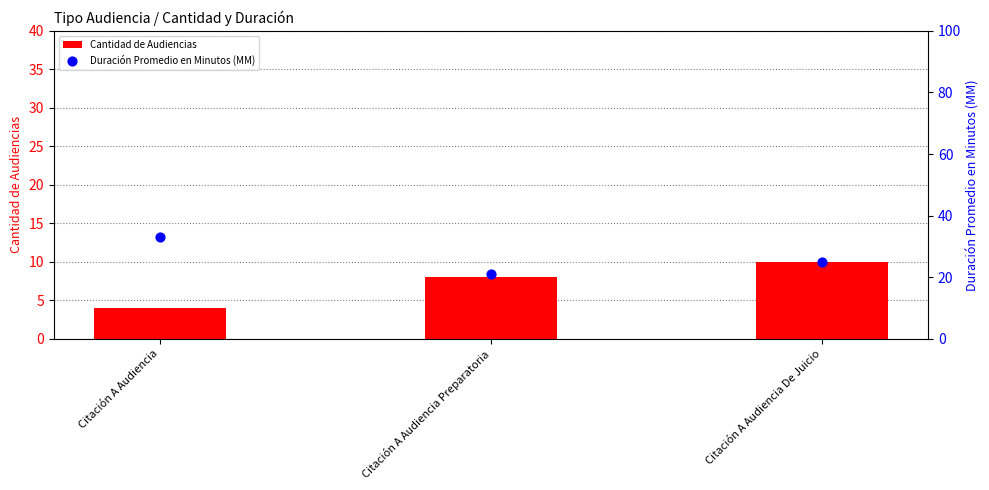

Which series contains the lowest Y value?

Cantidad de Audiencias